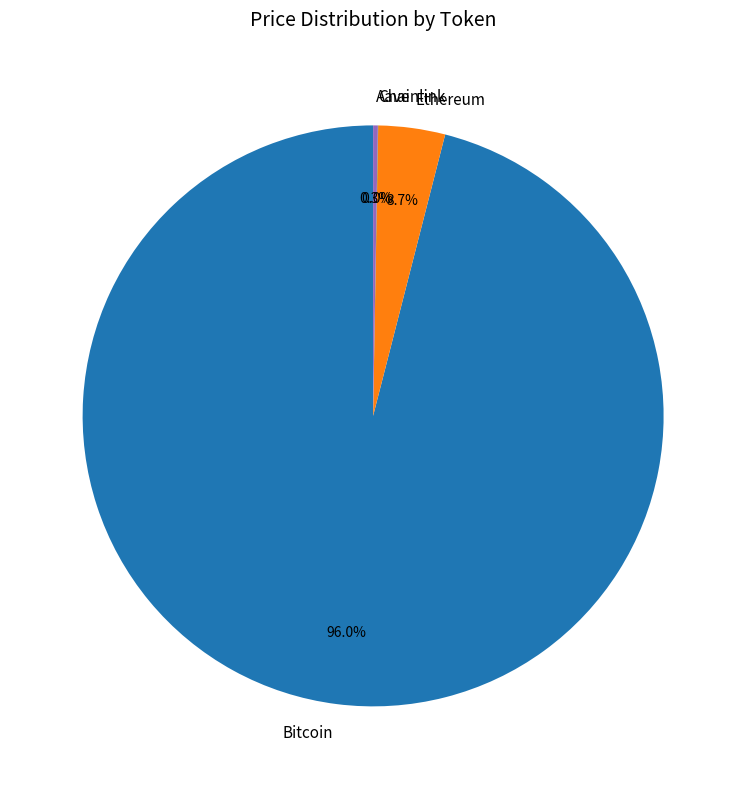

What is the largest slice in the pie chart?

Bitcoin